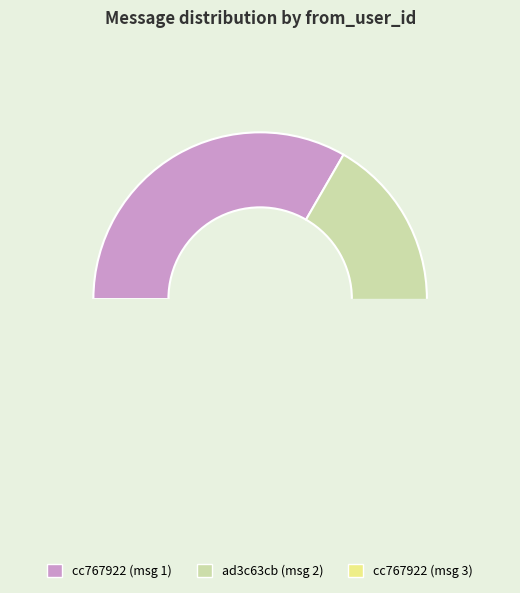

What is the total percentage of cc767922-c9ac-43a0-b576-3c76ce05b754 and ad3c63cb-1146-4feb-8a37-e81e444e879a?

66.7%